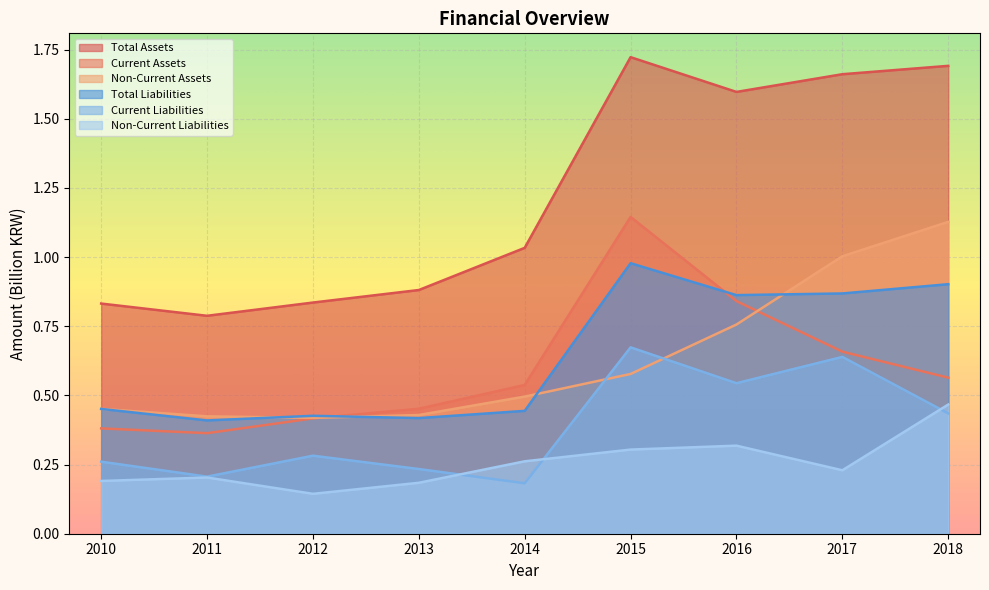

What is the value of the Non-Current Assets point at the 1st from the left?

0.5